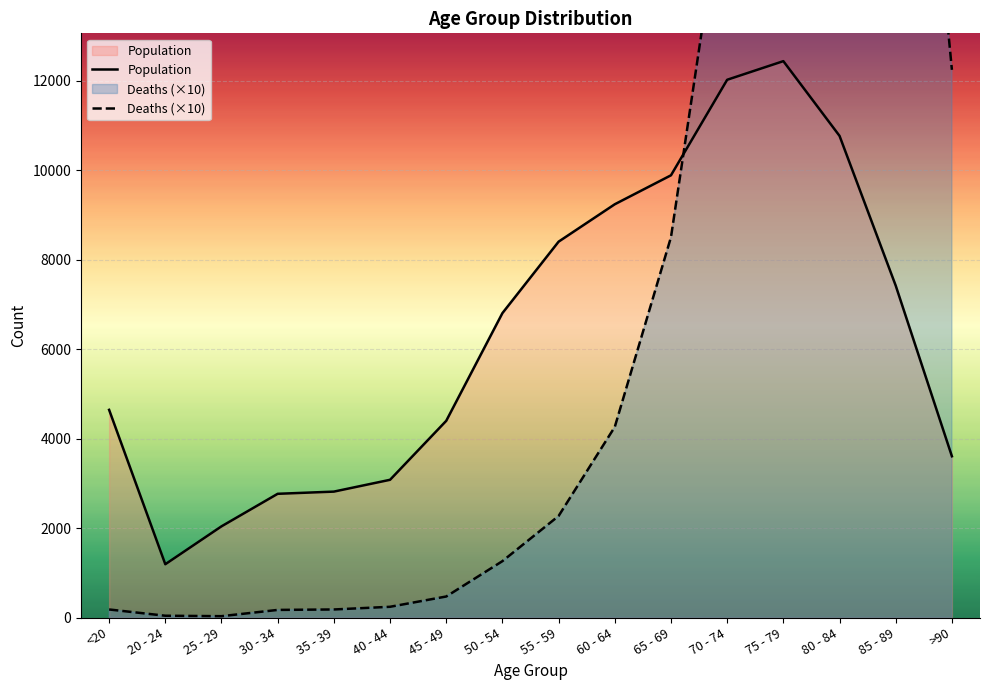

The value of Deaths (×10) at <20 is 95. True or false?

False